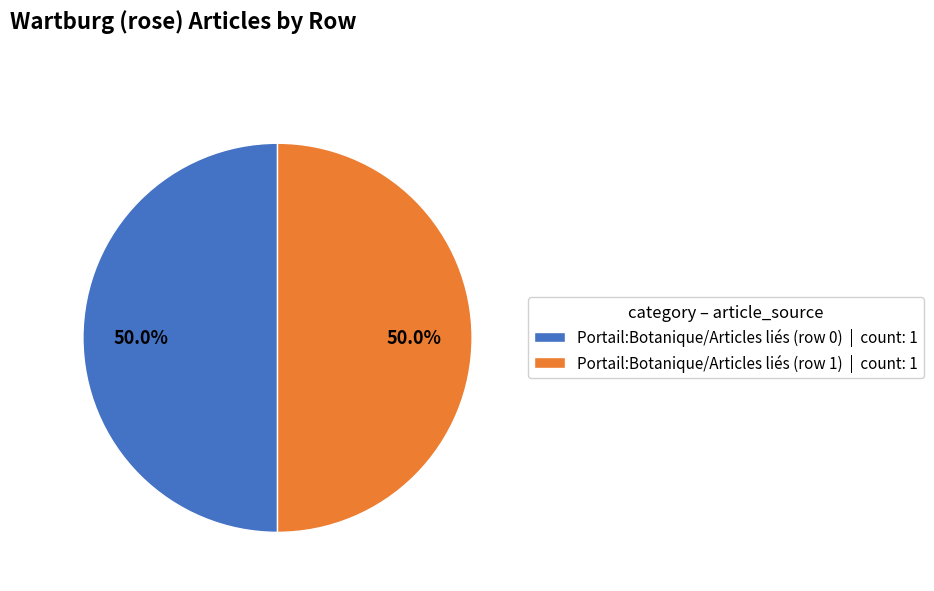

What percentage is the Portail:Botanique/Articles liés (row 1) slice, to the nearest percent?

50%